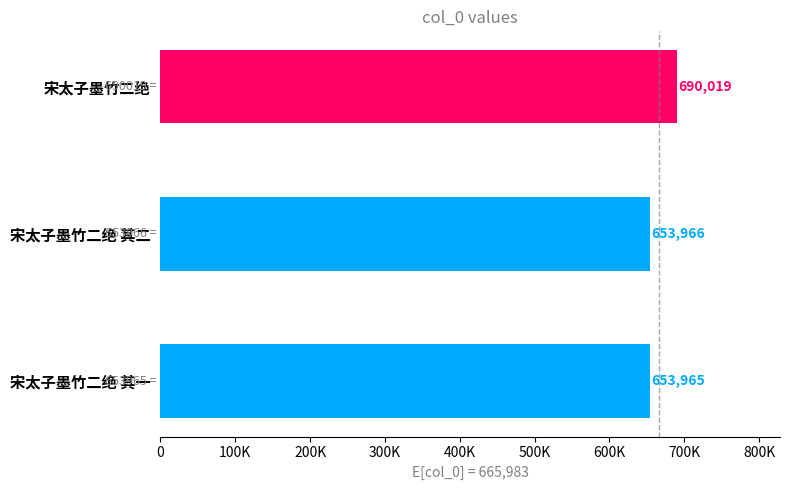

At which label is the value closest to 671992?

宋太子墨竹二绝 其二